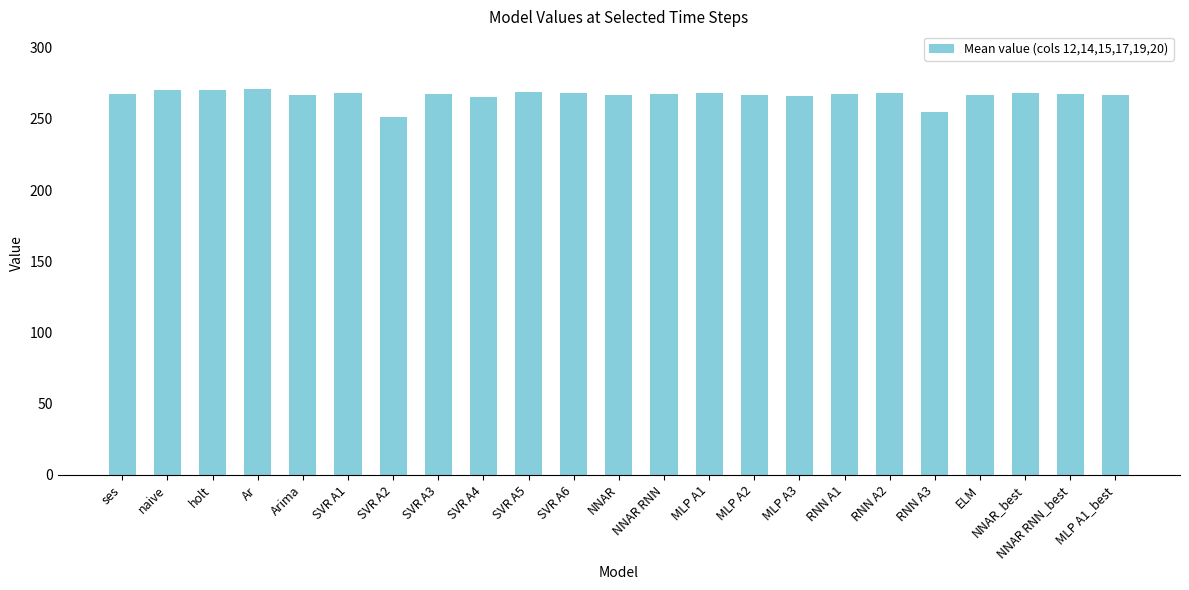

What is the greatest value displayed?

270.8